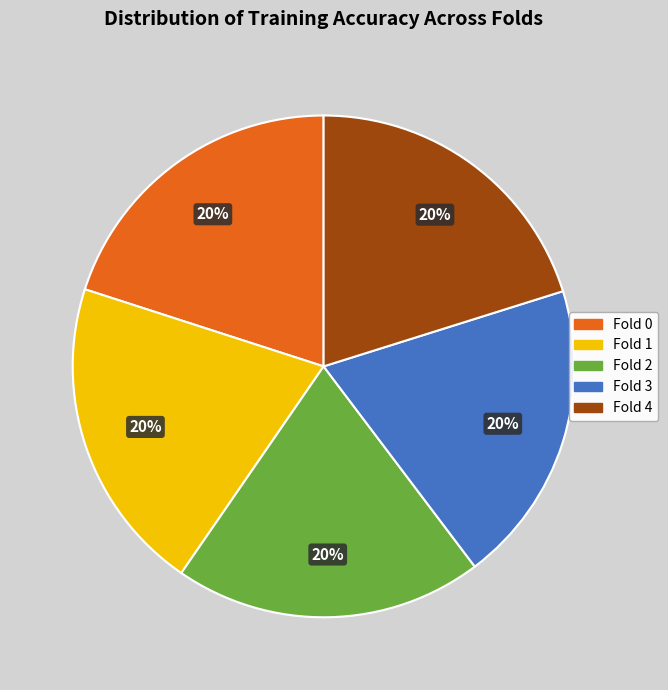

Is there a majority slice in this chart?

No